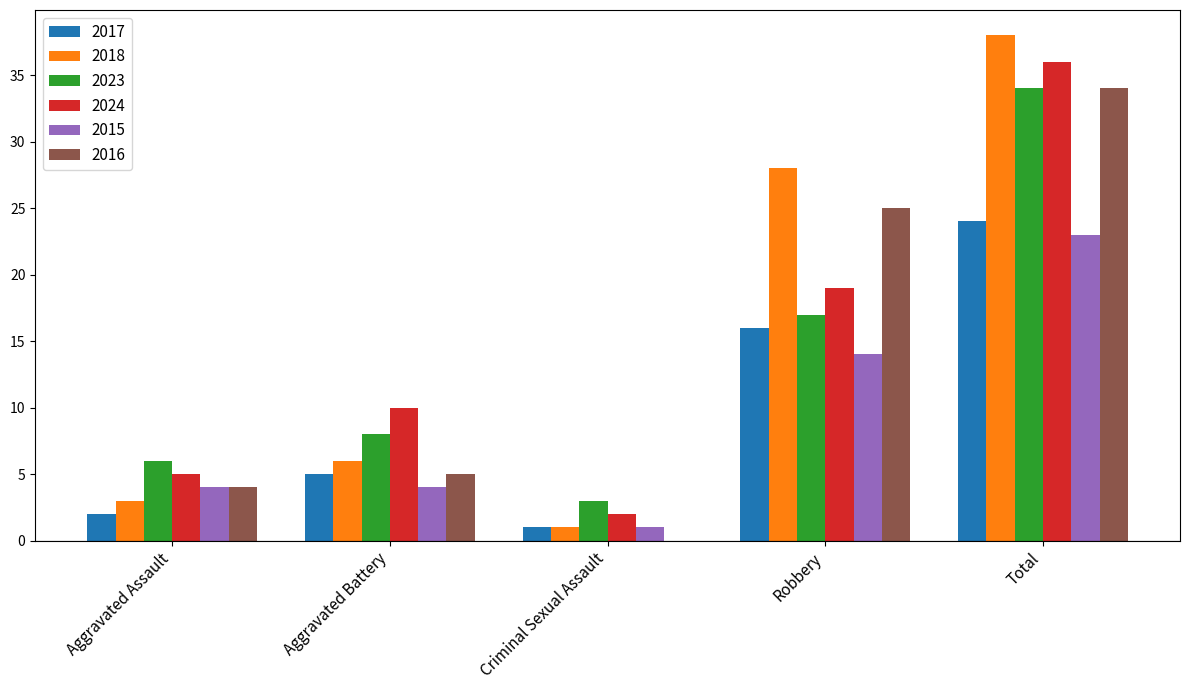

How many groups of bars are there?

5